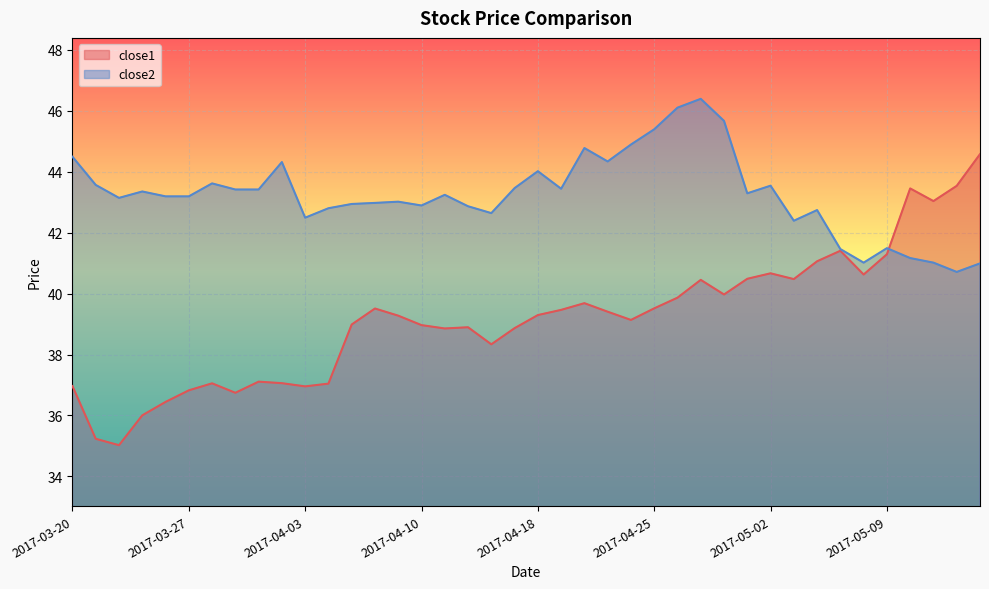

How many intersections are there between close1 and close2?

1